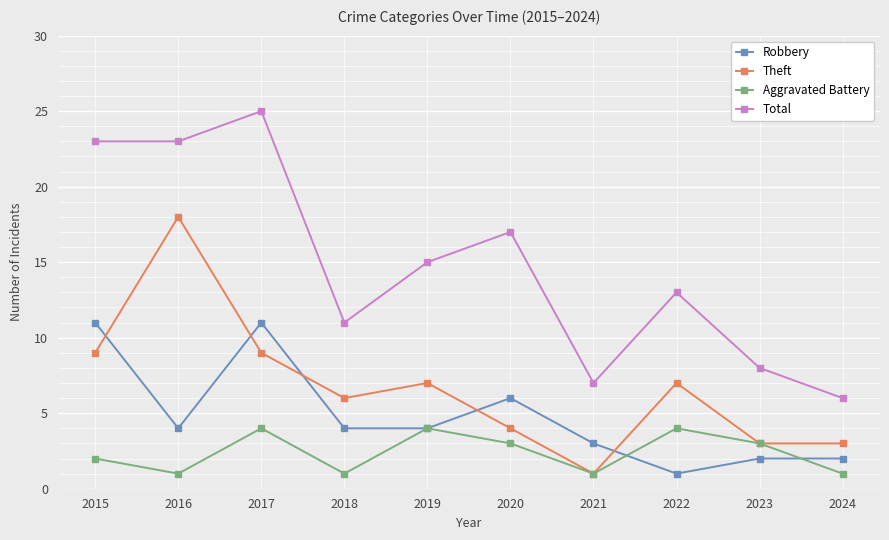

At which category is the sum across all series the highest?

2017